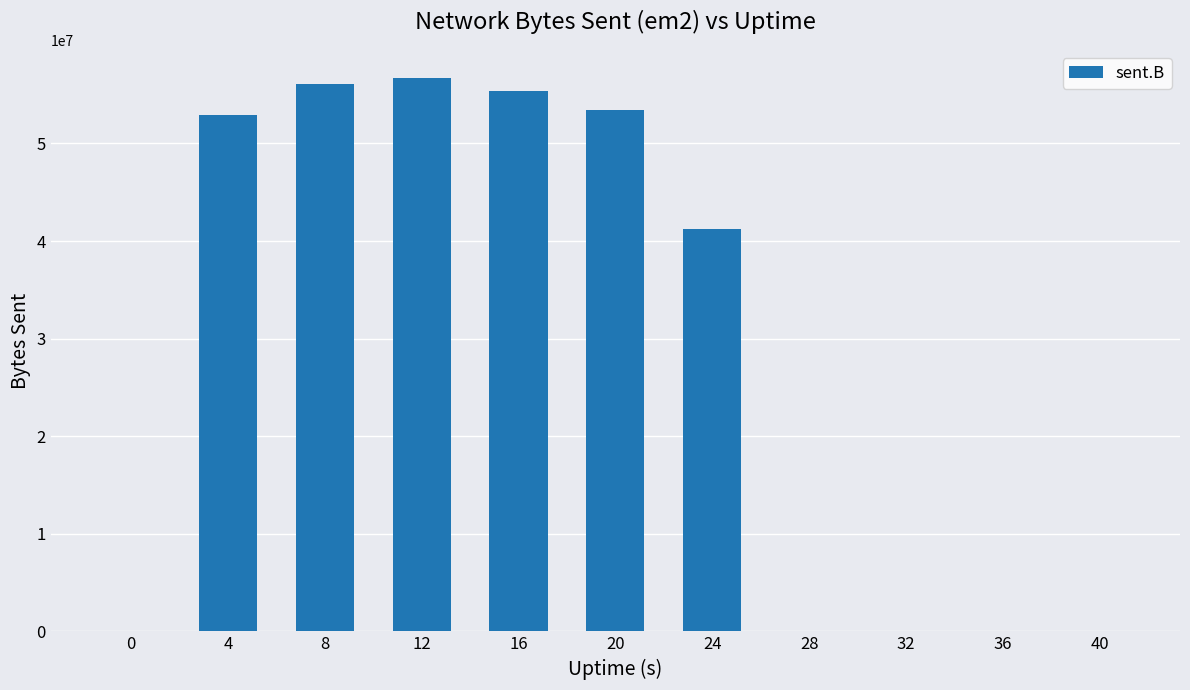

How many distinct data groups are displayed?

1